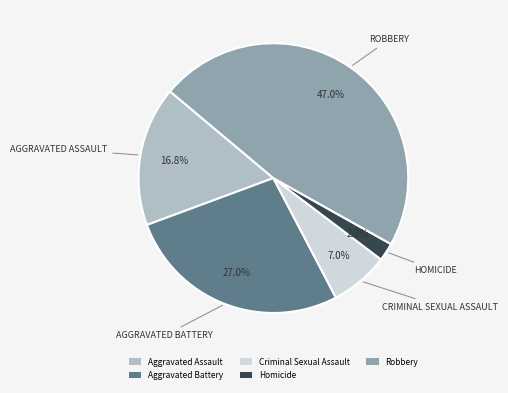

Is it true that Robbery is 47% of the pie?

True